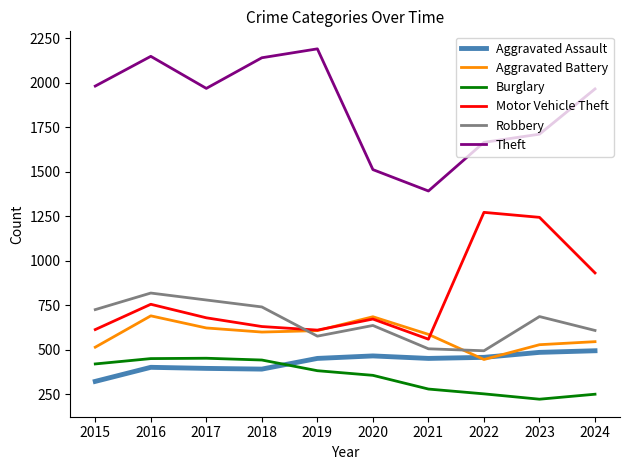

What is the difference between the maximum and minimum values in the Aggravated Battery series?

245